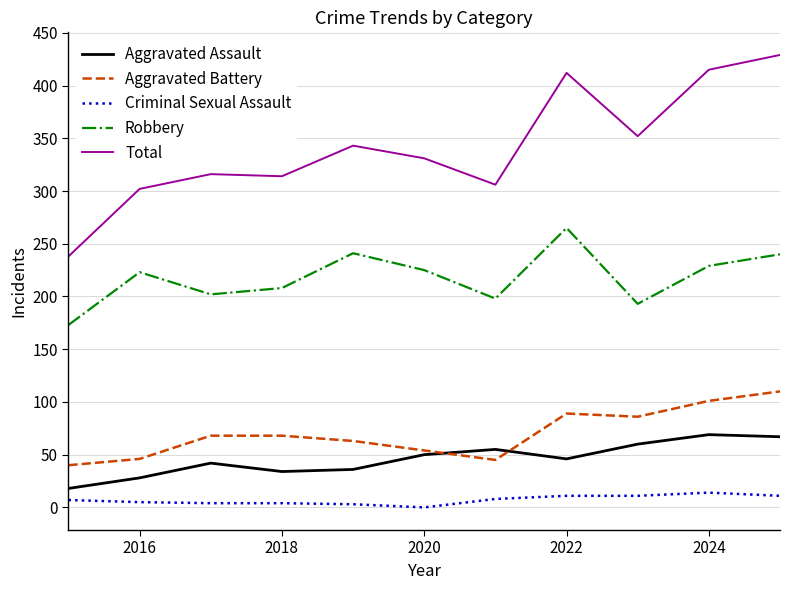

True or false: Robbery and Total cross at least once.

False